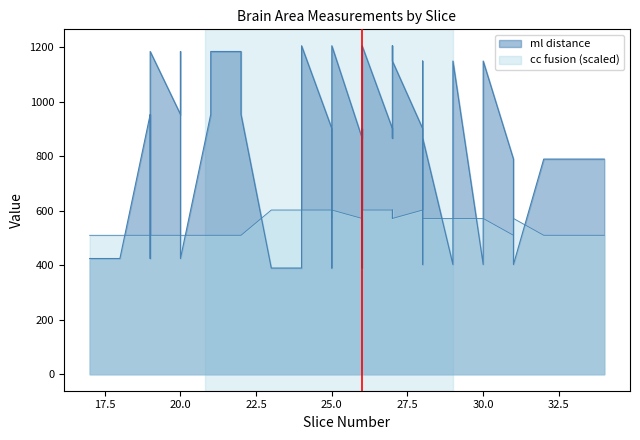

Which series has the widest spread of values?

ml distance